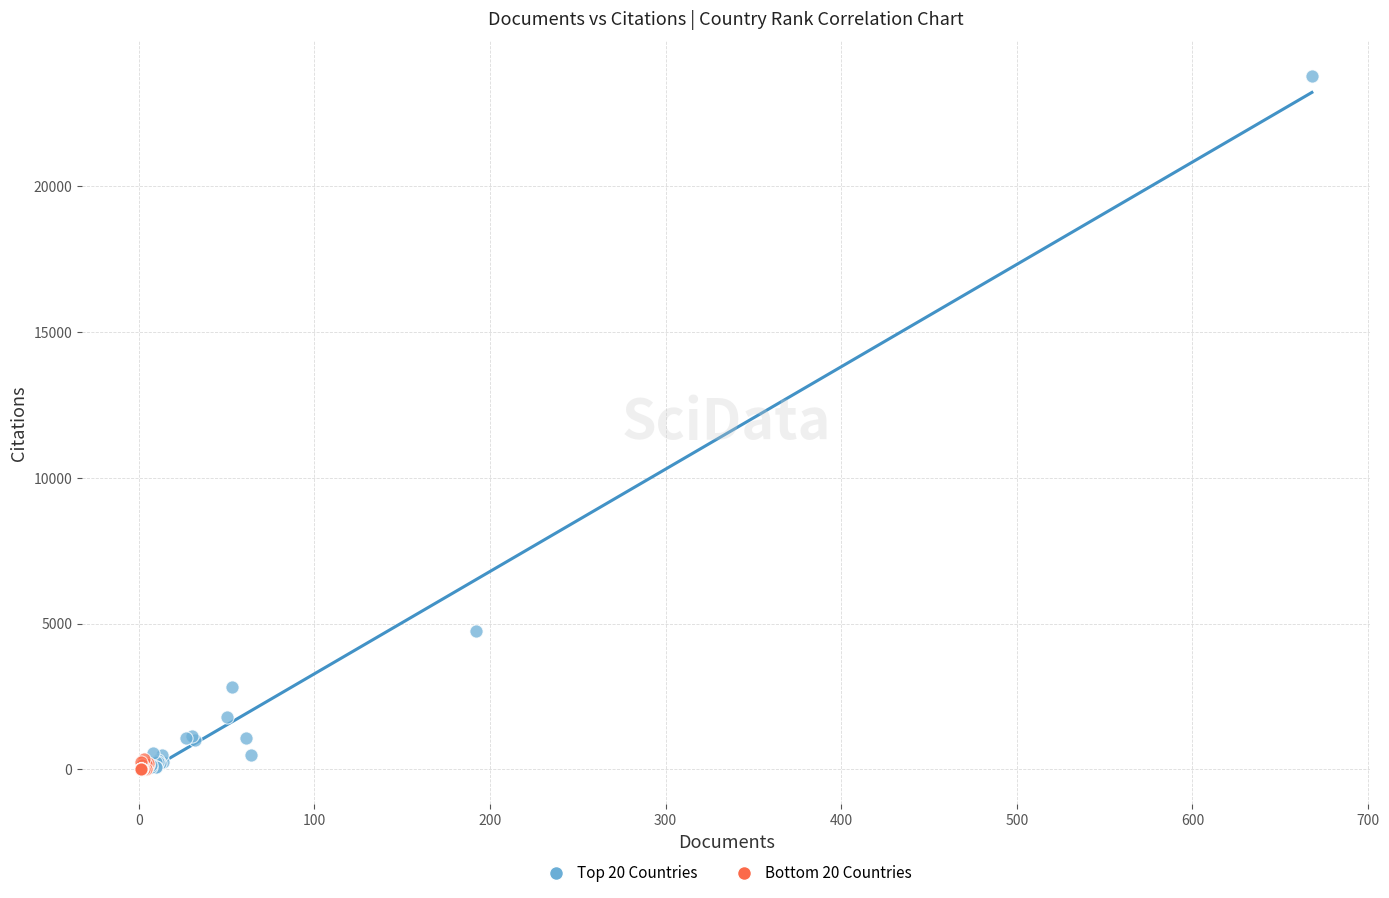

Which series reaches the maximum Y coordinate?

Top 20 Countries